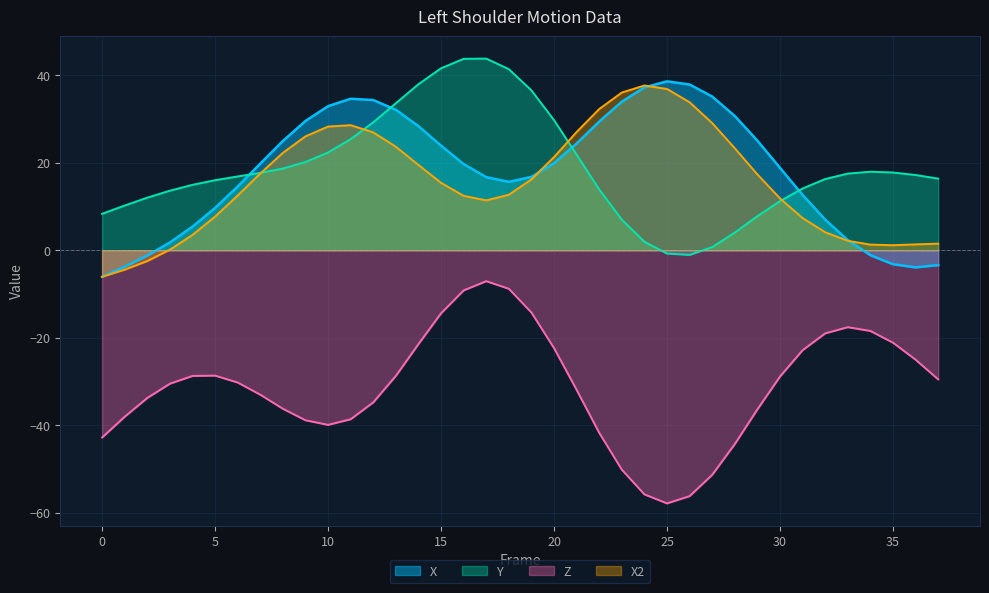

Is it true that Z equals -75.4 at 24?

False